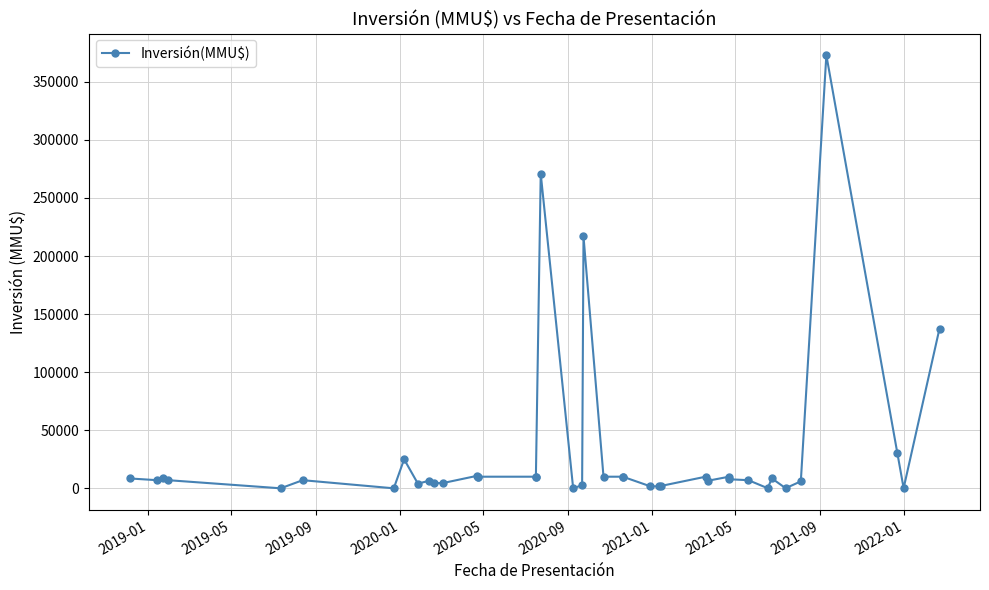

Count the number of categories in the chart.

40